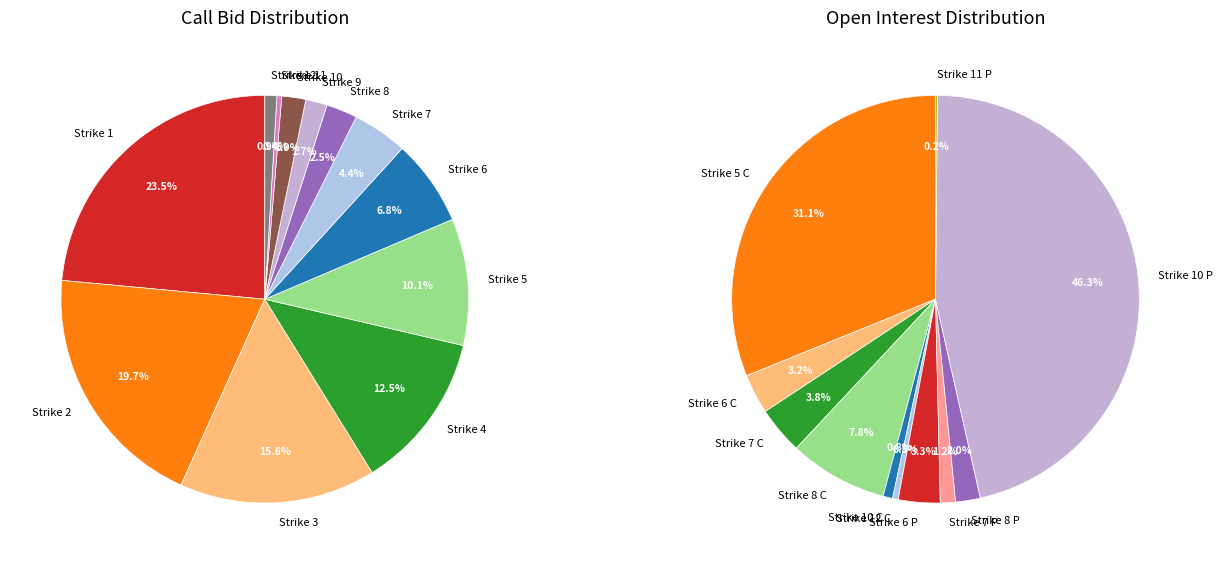

How many slices are in this pie chart?

12